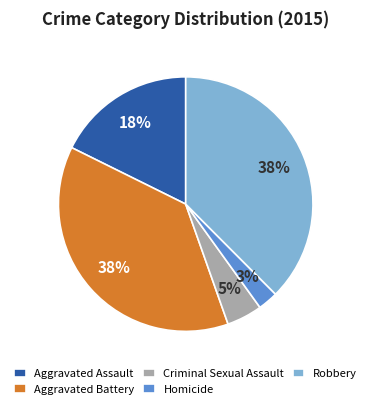

To the nearest percent, what is the combined percentage of Robbery and Criminal Sexual Assault?

42%